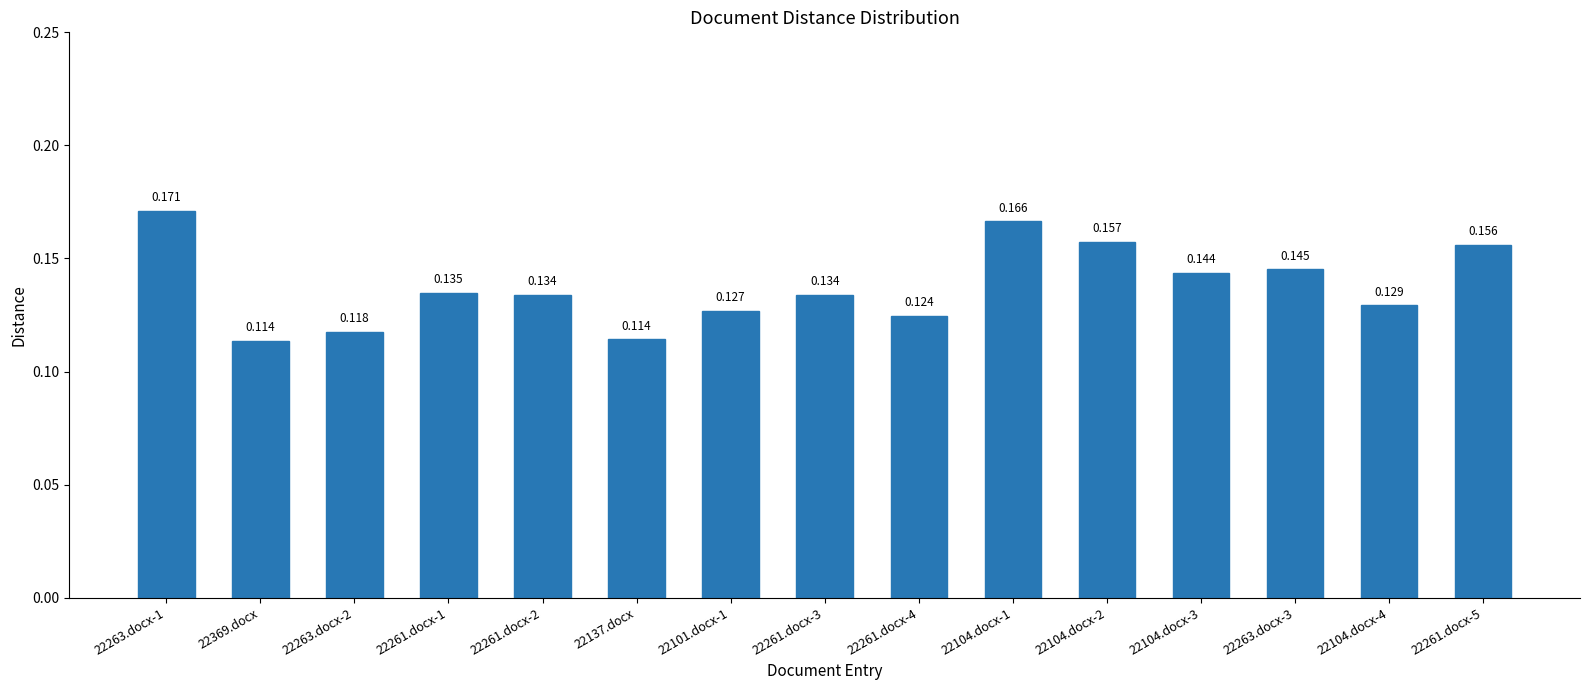

What is the sum of the values at 22261.docx-5 and 22104.docx-4?

0.3